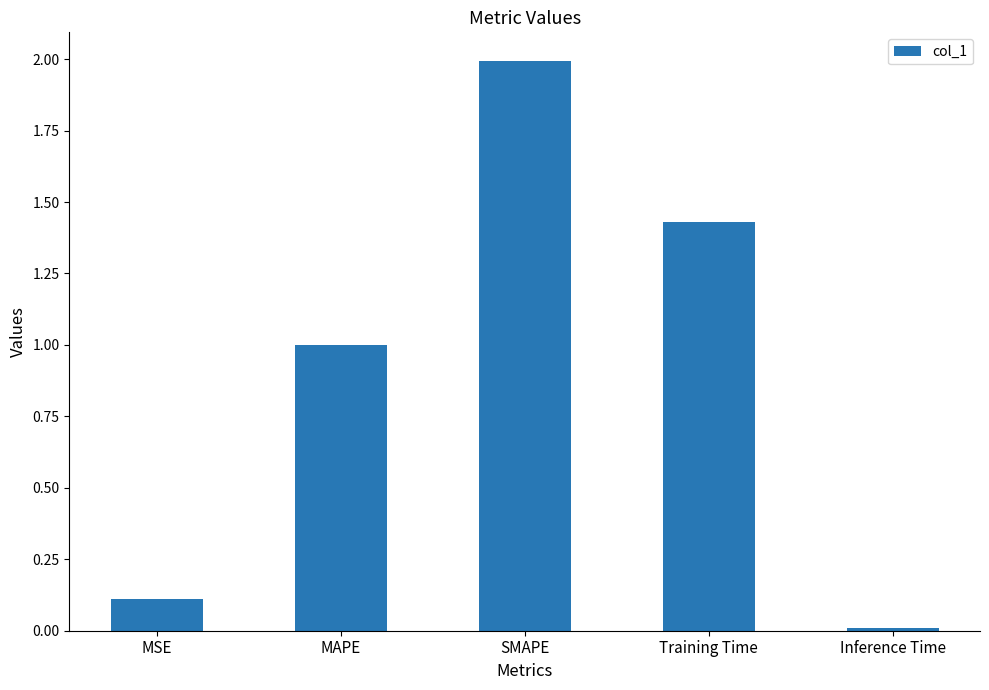

What is the average value?

0.9